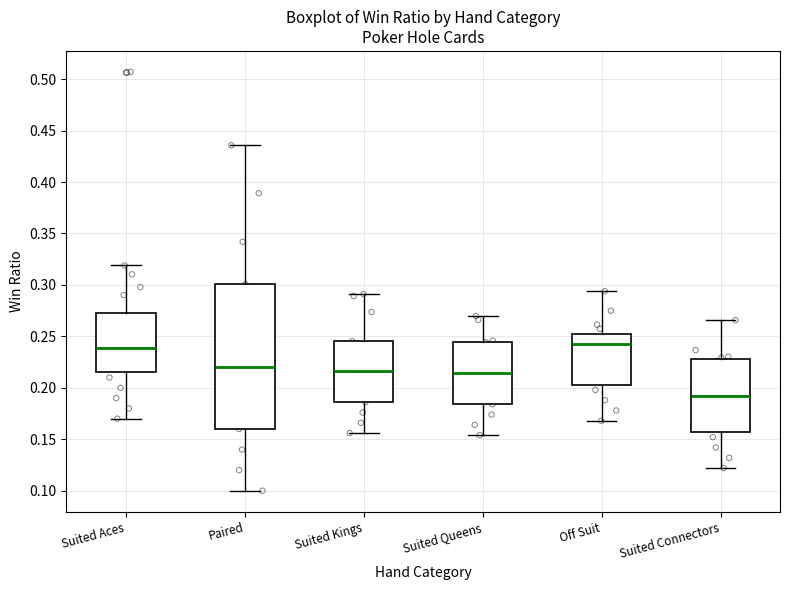

Reading left to right, transcribe this box plot: for each box, give where its median line is, the range the box spans, and where its two whiskers end, as read against the y-axis. The values are not printed on the chart, so give them approximately, as read against the axis.

Suited Aces: median 0.240, box 0.215 to 0.270, whiskers 0.170 to 0.320
Paired: median 0.220, box 0.160 to 0.300, whiskers 0.100 to 0.435
Suited Kings: median 0.215, box 0.185 to 0.245, whiskers 0.155 to 0.290
Suited Queens: median 0.215, box 0.185 to 0.245, whiskers 0.155 to 0.270
Off Suit: median 0.240, box 0.205 to 0.250, whiskers 0.170 to 0.295
Suited Connectors: median 0.190, box 0.155 to 0.230, whiskers 0.120 to 0.265